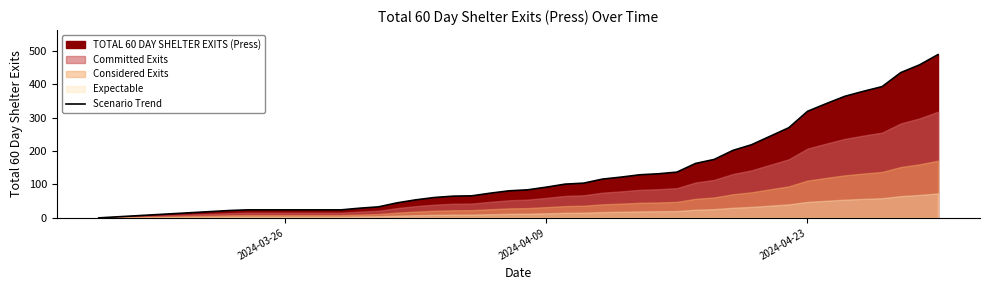

What is the difference between the maximum and minimum values?

489